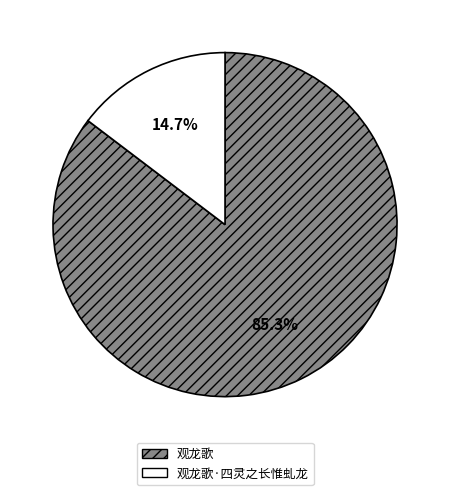

Is it true that 观龙歌 is 80% of the pie?

False